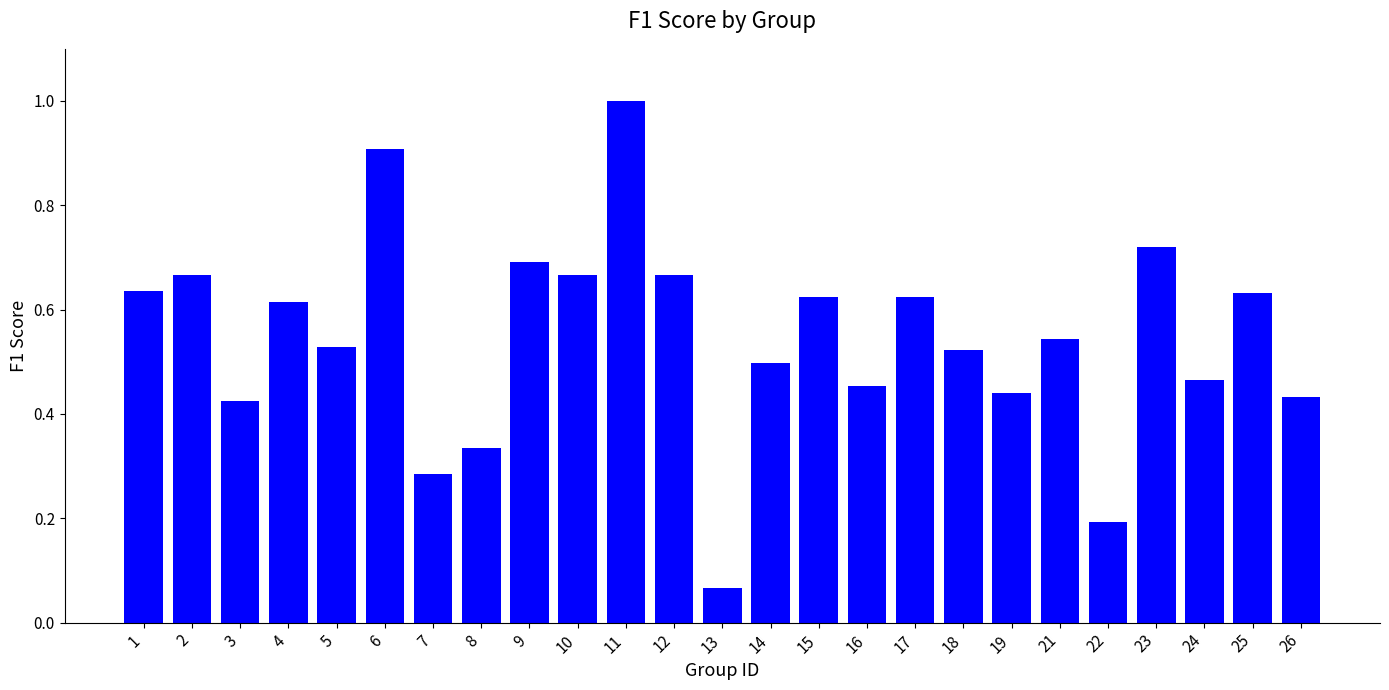

The value at 5 is 0.8. True or false?

False